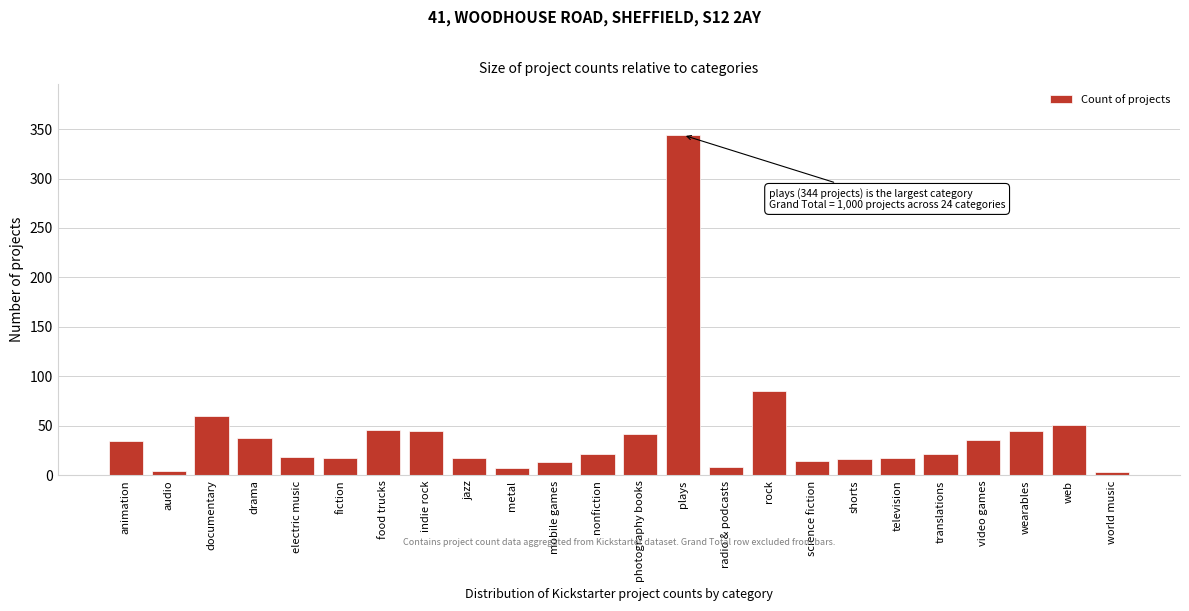

What is the average value?

42